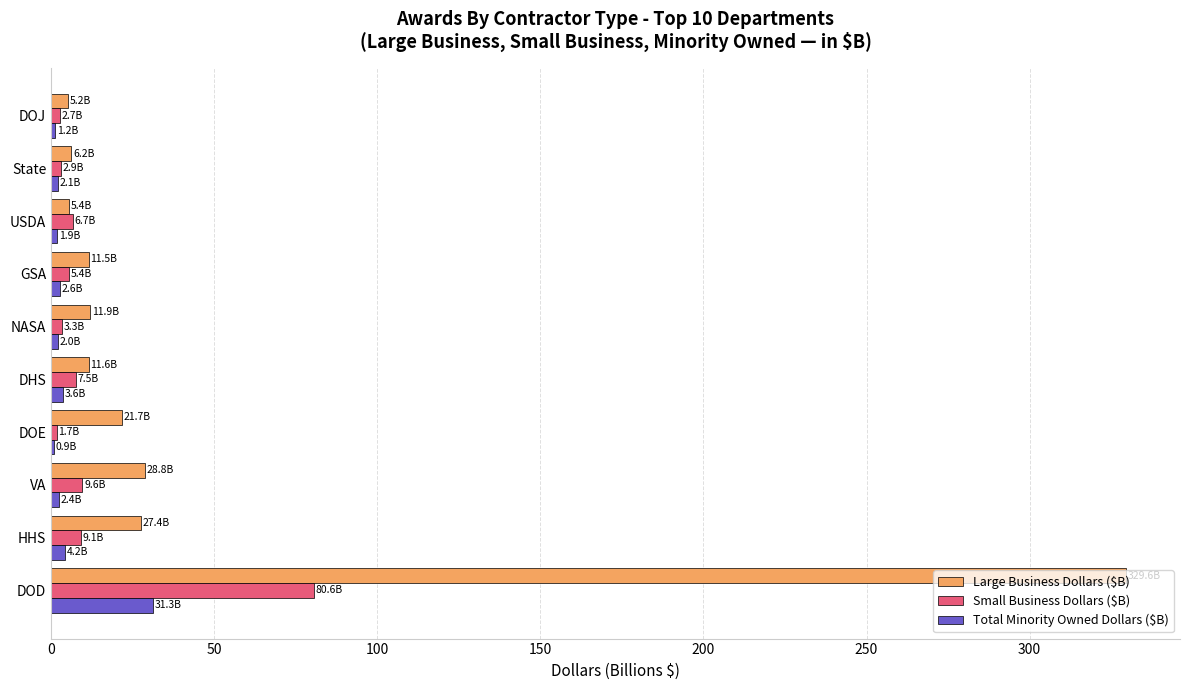

Which series has the largest total across all categories?

Large Business Dollars ($B)